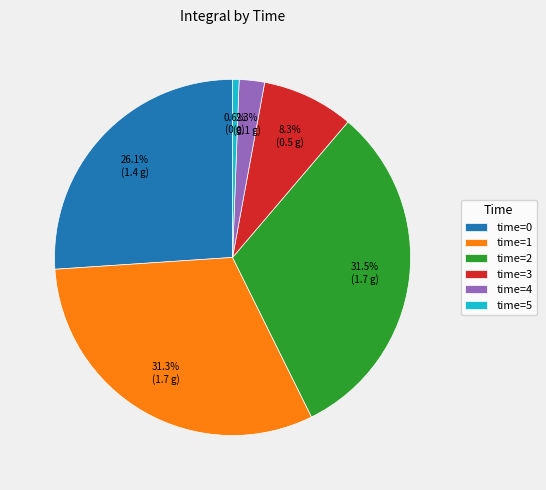

How many segments does this pie chart have?

6